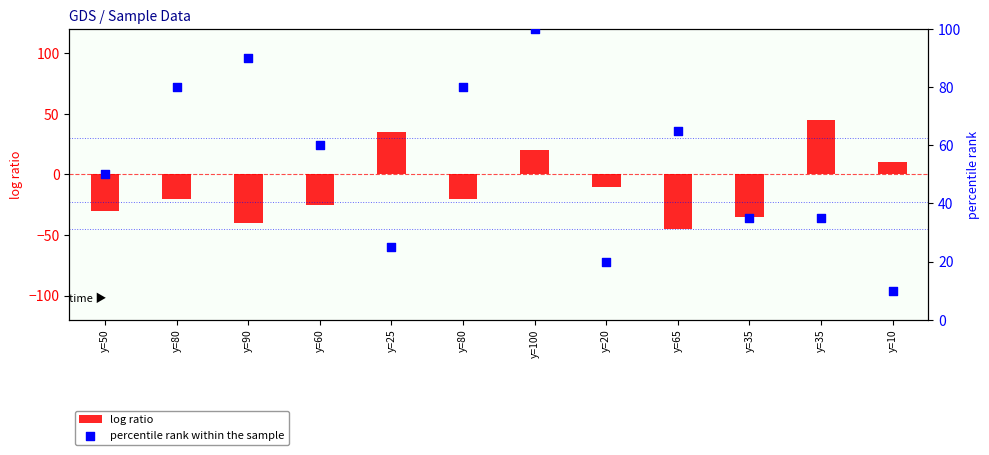

What is the total value across all series at y=10?

20